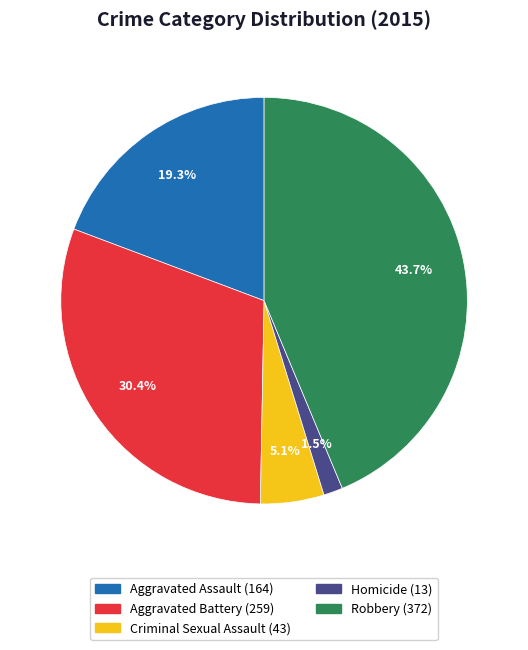

Which slice is the largest?

Robbery